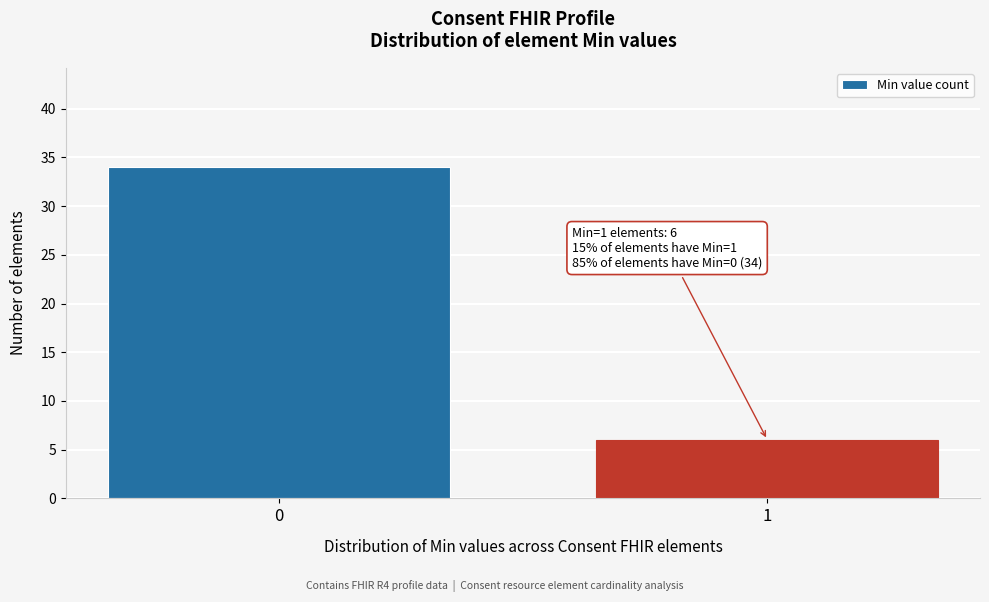

Reading right to left, what are all the values shown in this chart?

6	34